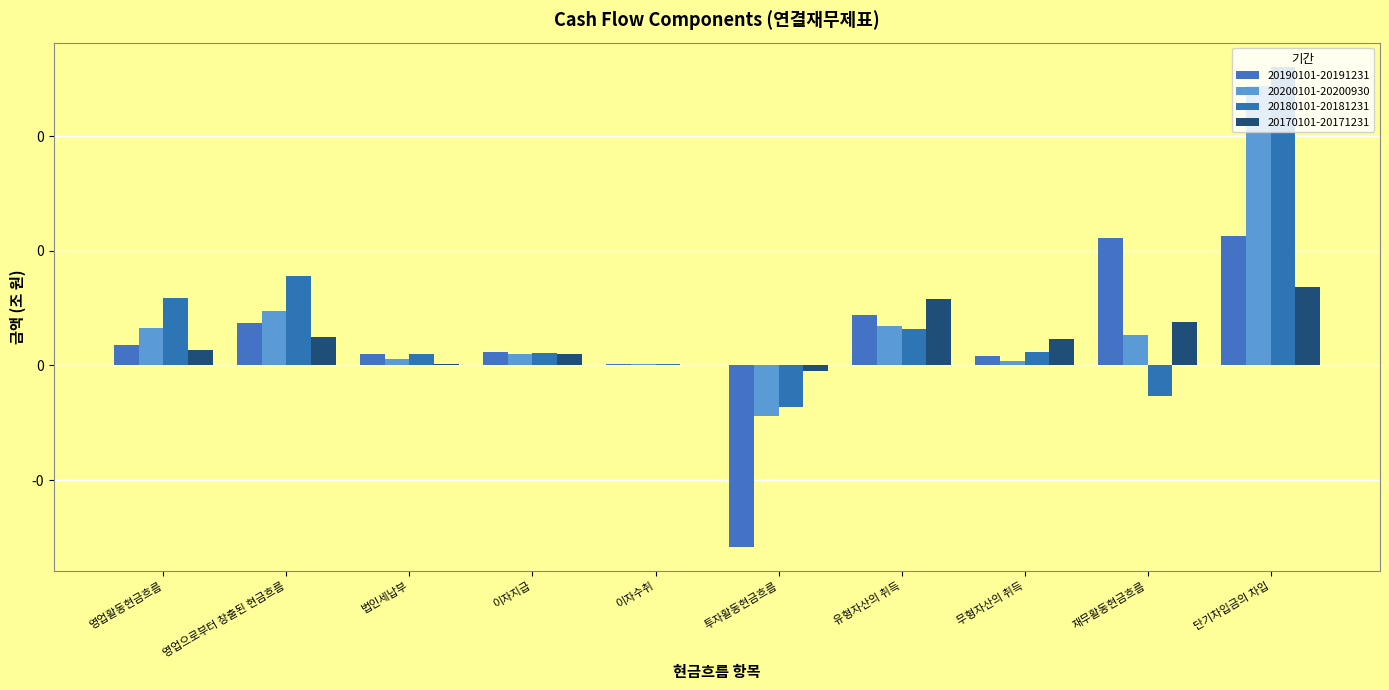

Which series has the largest total across all categories?

20180101-20181231